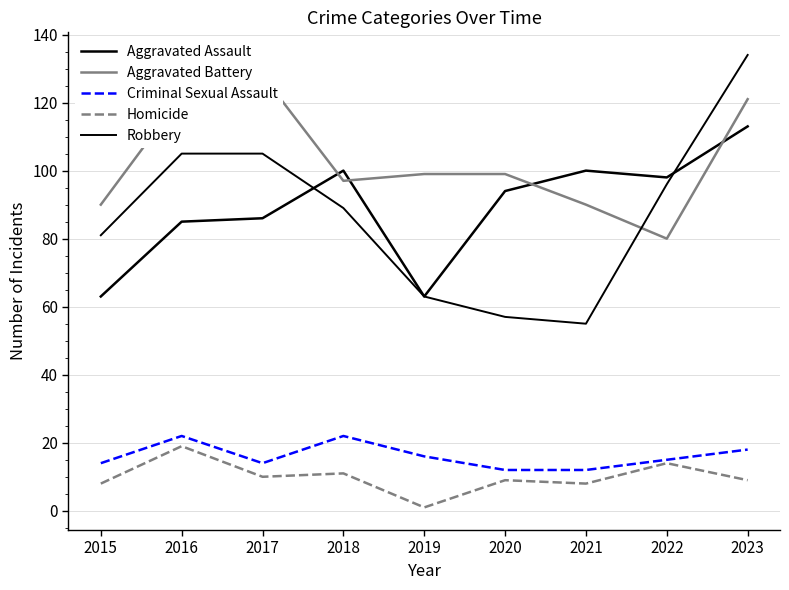

Does the chart have visible grid lines?

Yes